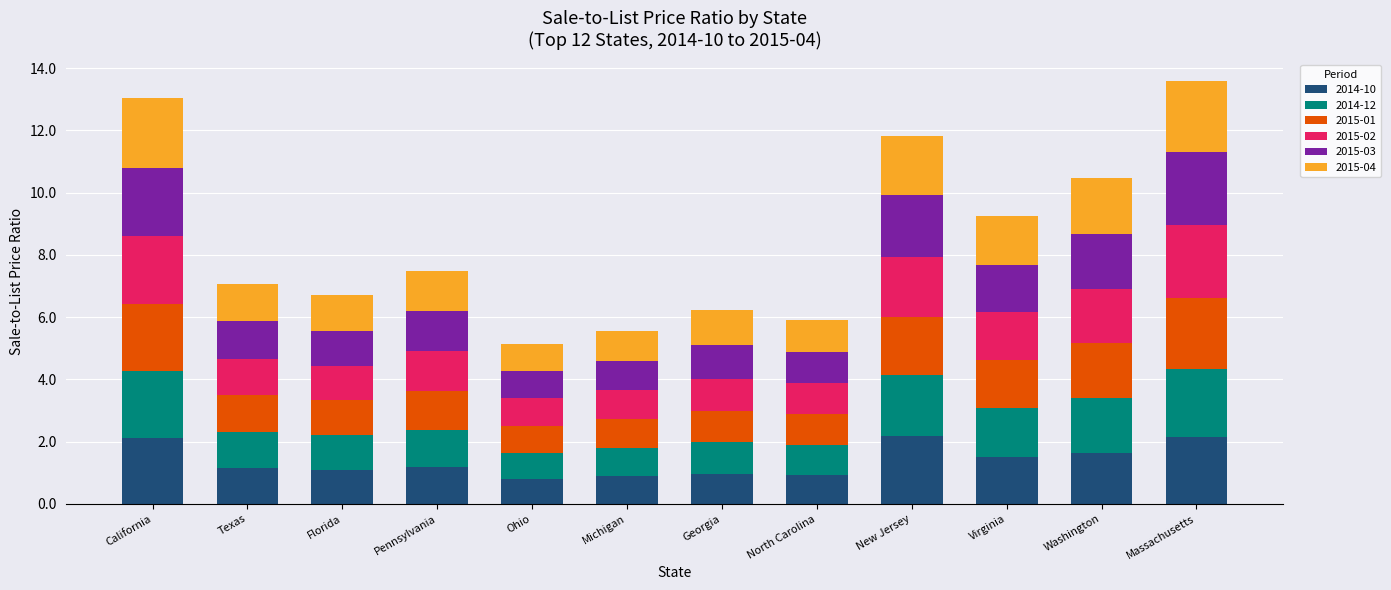

What is the lowest value of the 2014-10 series?

0.8